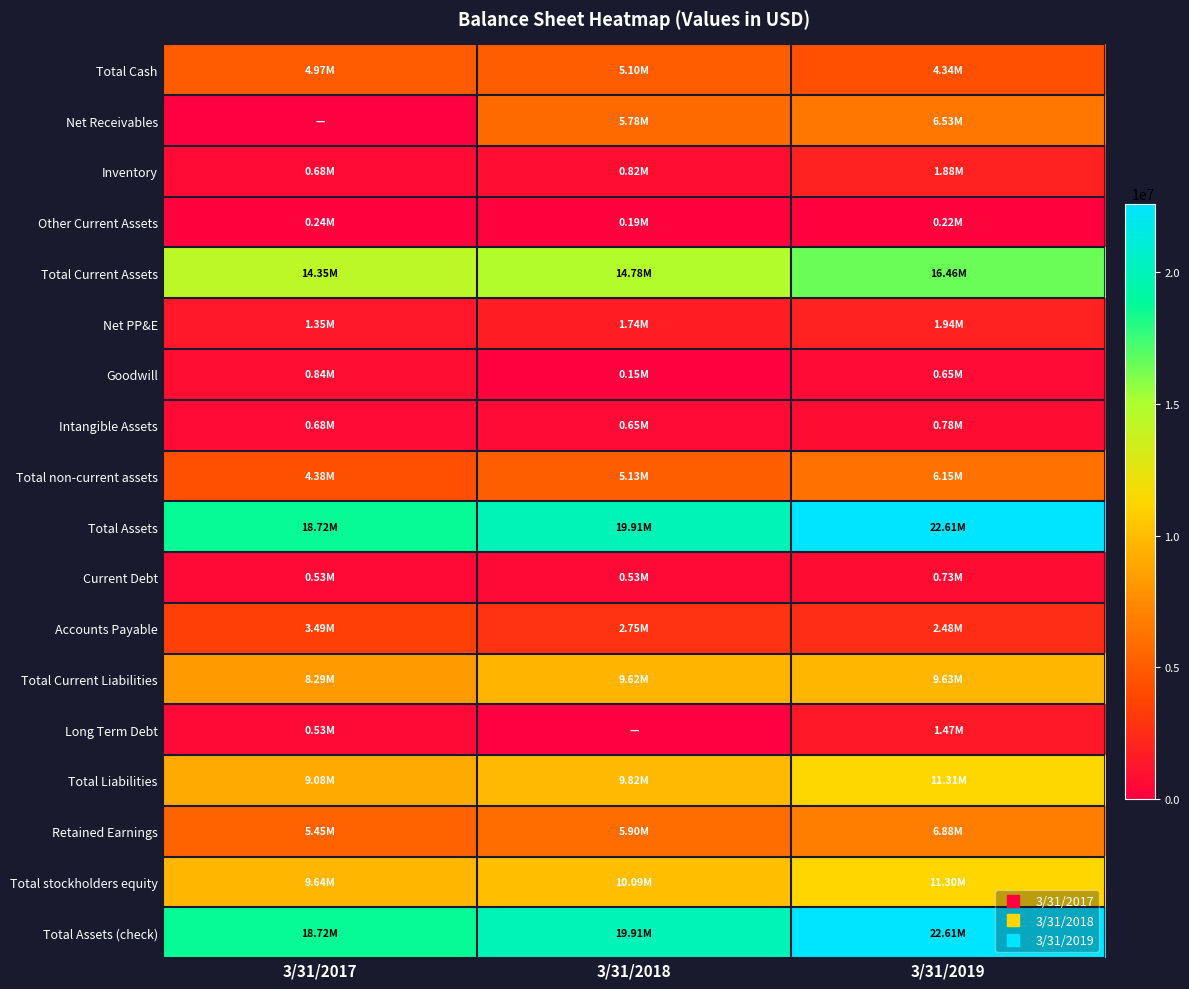

Reading right to left, extract all data points from this chart.

Total Cash: 3/31/2019=4343336	3/31/2018=5103468	3/31/2017=4969436
Net Receivables: 3/31/2019=6529941	3/31/2018=5782189	3/31/2017=0
Inventory: 3/31/2019=1875095	3/31/2018=817803	3/31/2017=681642
Other Current Assets: 3/31/2019=224055	3/31/2018=187730	3/31/2017=235547
Total Current Assets: 3/31/2019=16464678	3/31/2018=14775826	3/31/2017=14345404
Net PP&E: 3/31/2019=1937196	3/31/2018=1738549	3/31/2017=1346367
Goodwill: 3/31/2019=650312	3/31/2018=152951	3/31/2017=843761
Intangible Assets: 3/31/2019=782283	3/31/2018=645110	3/31/2017=683640
Total non-current assets: 3/31/2019=6148650	3/31/2018=5134105	3/31/2017=4377318
Total Assets: 3/31/2019=22613332	3/31/2018=19909931	3/31/2017=18722723
Current Debt: 3/31/2019=732000	3/31/2018=531596	3/31/2017=534202
Accounts Payable: 3/31/2019=2483302	3/31/2018=2748653	3/31/2017=3485459
Total Current Liabilities: 3/31/2019=9632920	3/31/2018=9624406	3/31/2017=8291638
Long Term Debt: 3/31/2019=1468000	3/31/2018=0	3/31/2017=531596
Total Liabilities: 3/31/2019=11308289	3/31/2018=9817412	3/31/2017=9082793
Retained Earnings: 3/31/2019=6882178	3/31/2018=5904684	3/31/2017=5453035
Total stockholders equity: 3/31/2019=11300441	3/31/2018=10086615	3/31/2017=9637770
Total Assets (check): 3/31/2019=22613332	3/31/2018=19909931	3/31/2017=18722723